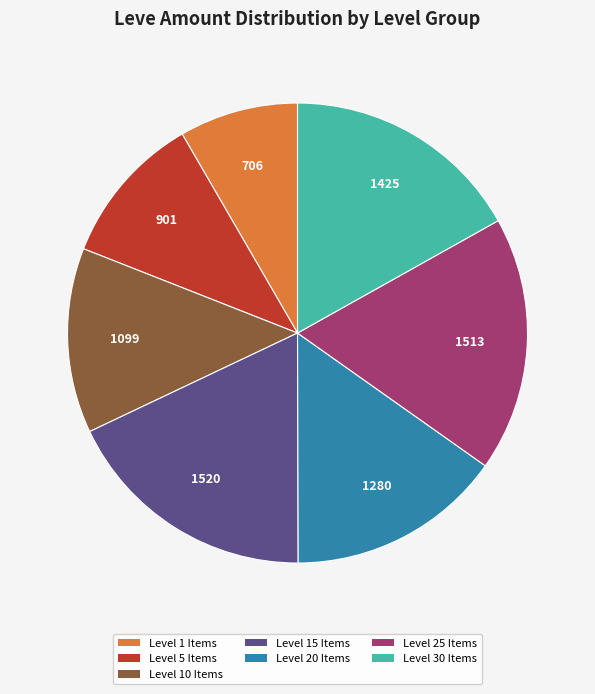

Is there any slice that represents more than half of the pie?

No